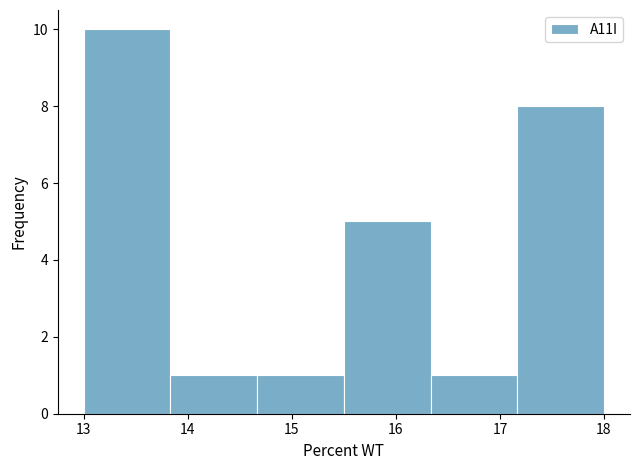

Reading left to right, transcribe this chart: for each bar, give the range it covers on the x-axis and its height. Neither the bar edges nor the heights are printed on the chart, so give them approximately, as read against the axes.

13.0 to 13.8: 10
13.8 to 14.7: 1
14.7 to 15.5: 1
15.5 to 16.3: 5
16.3 to 17.2: 1
17.2 to 18.0: 8